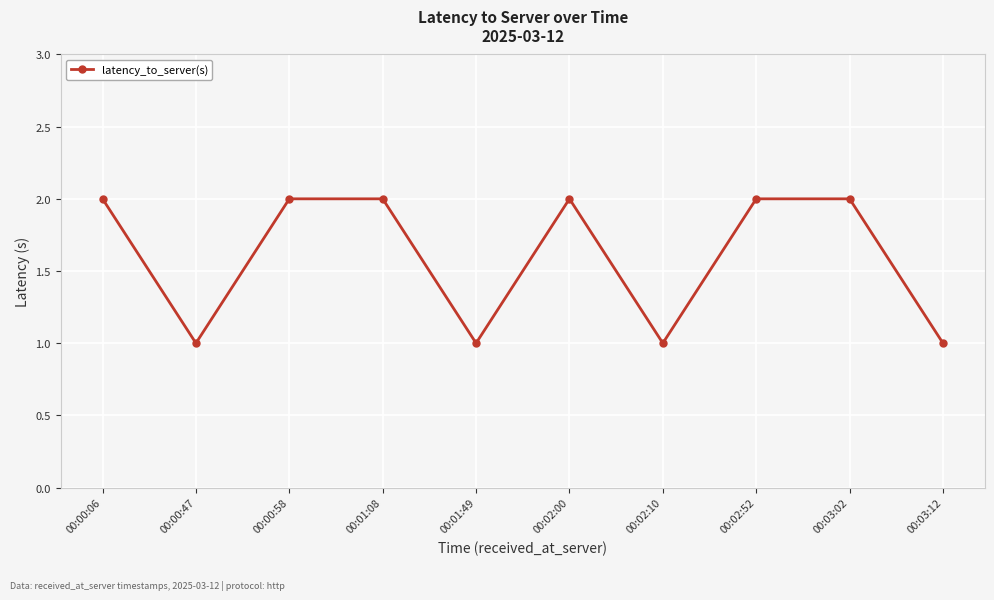

What is the label of the 2nd point from the left?

00:00:47